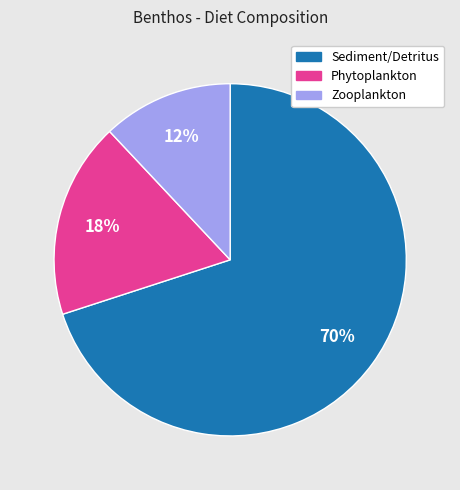

Do Phytoplankton and Zooplankton together represent more than half of the pie?

No